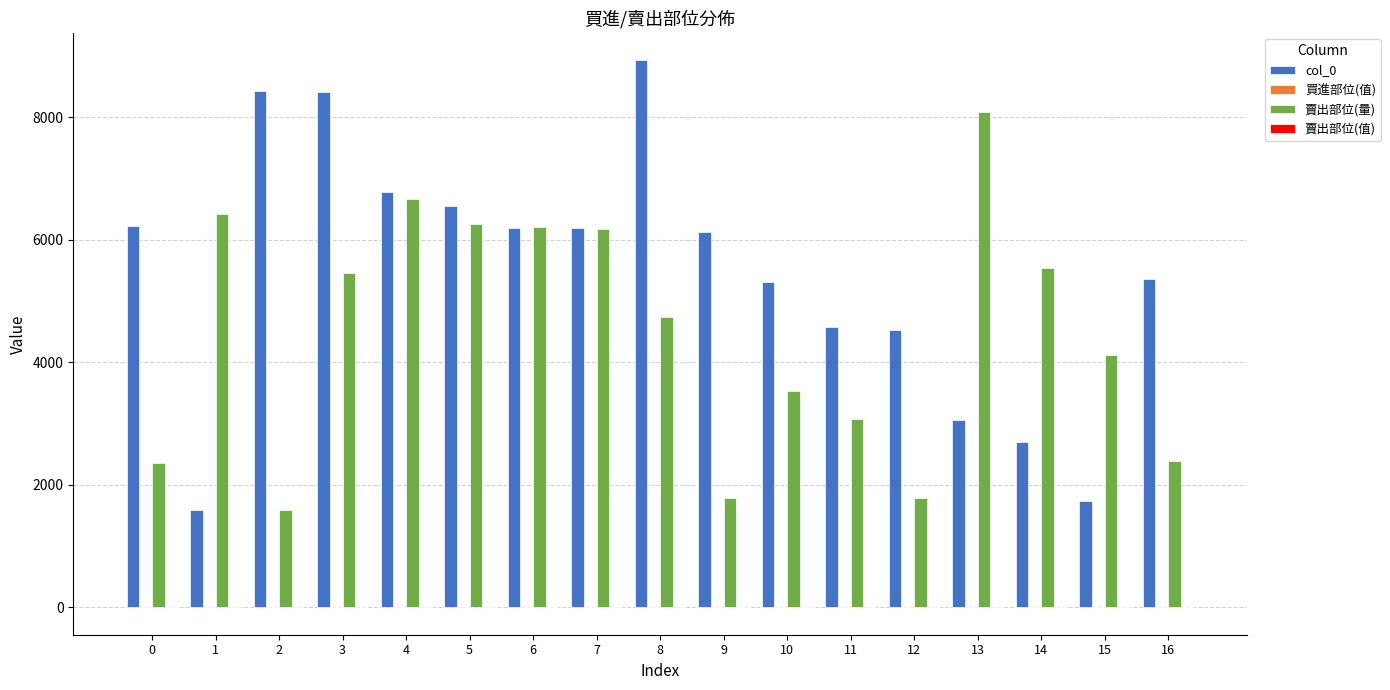

Between 13 and 14, which series saw the biggest shift?

賣出部位(量)